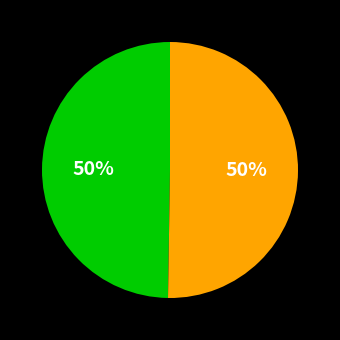

How many segments does this pie chart have?

2